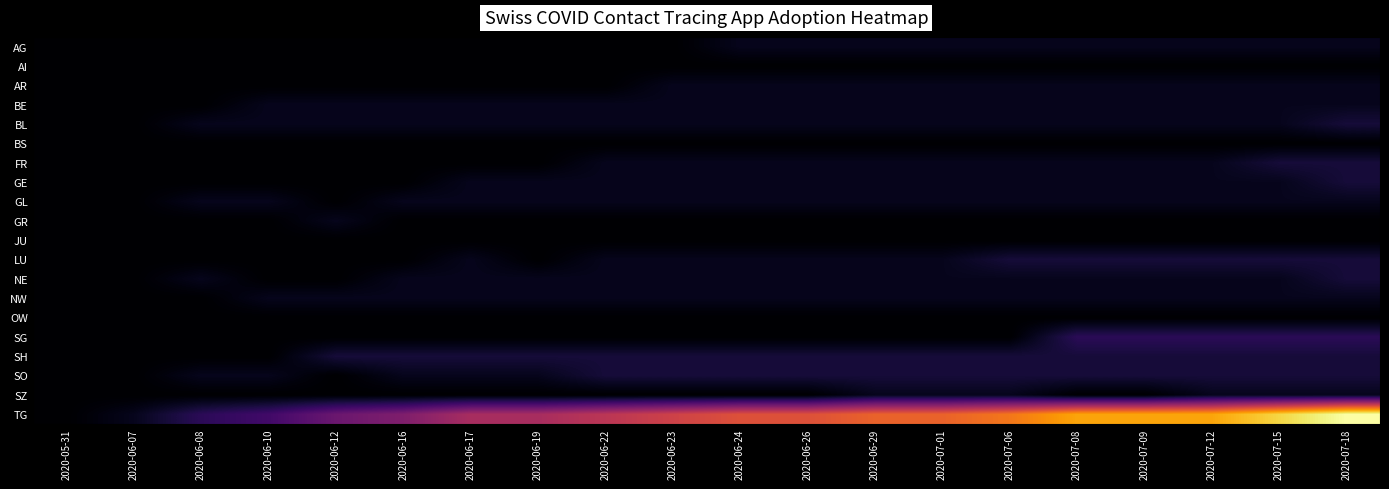

What is the difference between the highest and lowest values at 2020-07-01?

13